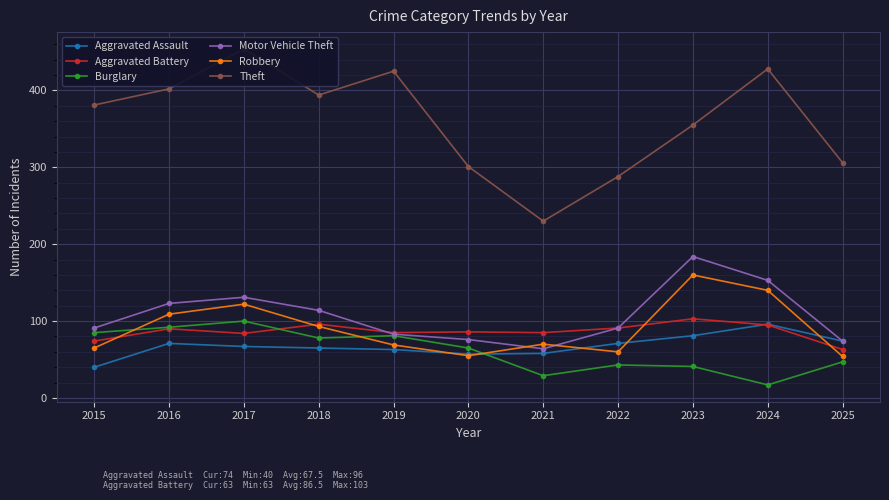

Which series has the largest total across all categories?

Theft